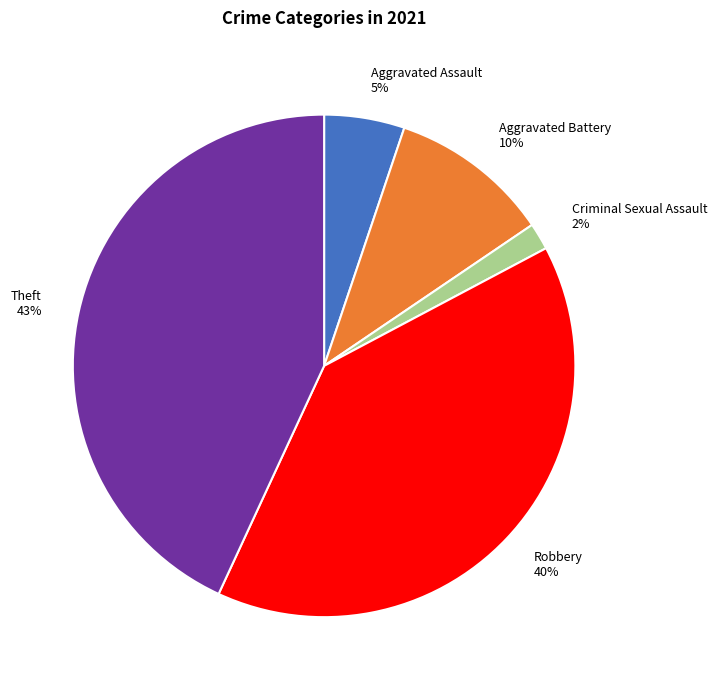

Does Aggravated Battery represent more than half of the total?

No